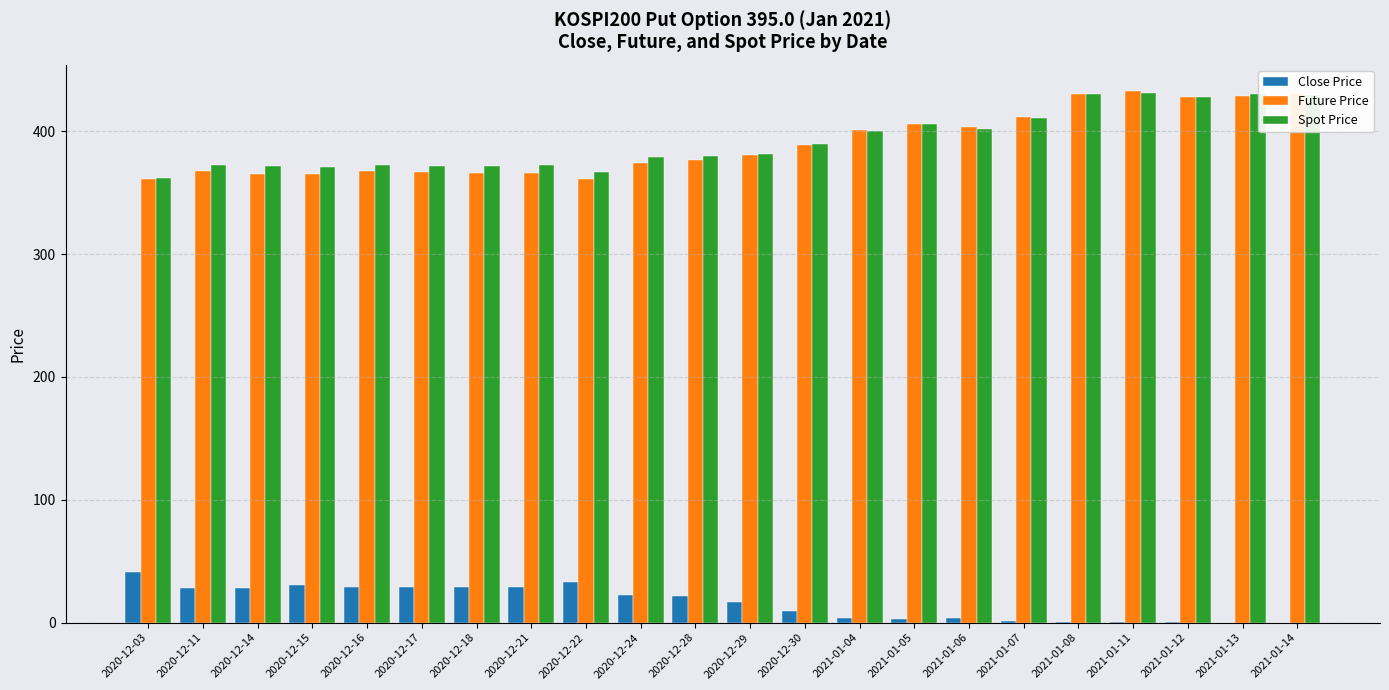

Is the value of Spot Price at 2020-12-11 greater than the value of Future Price at 2021-01-11?

No